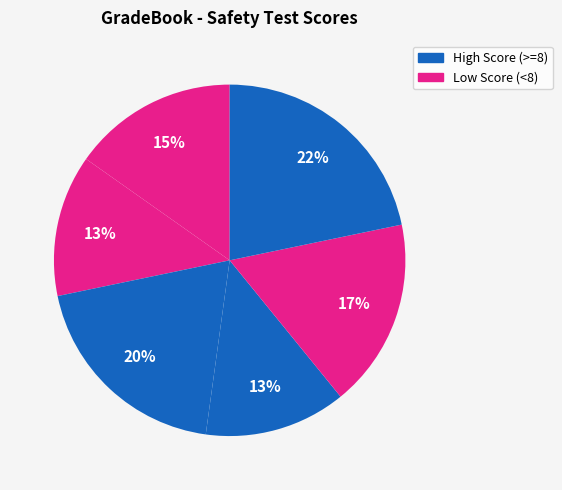

How many segments does this pie chart have?

6